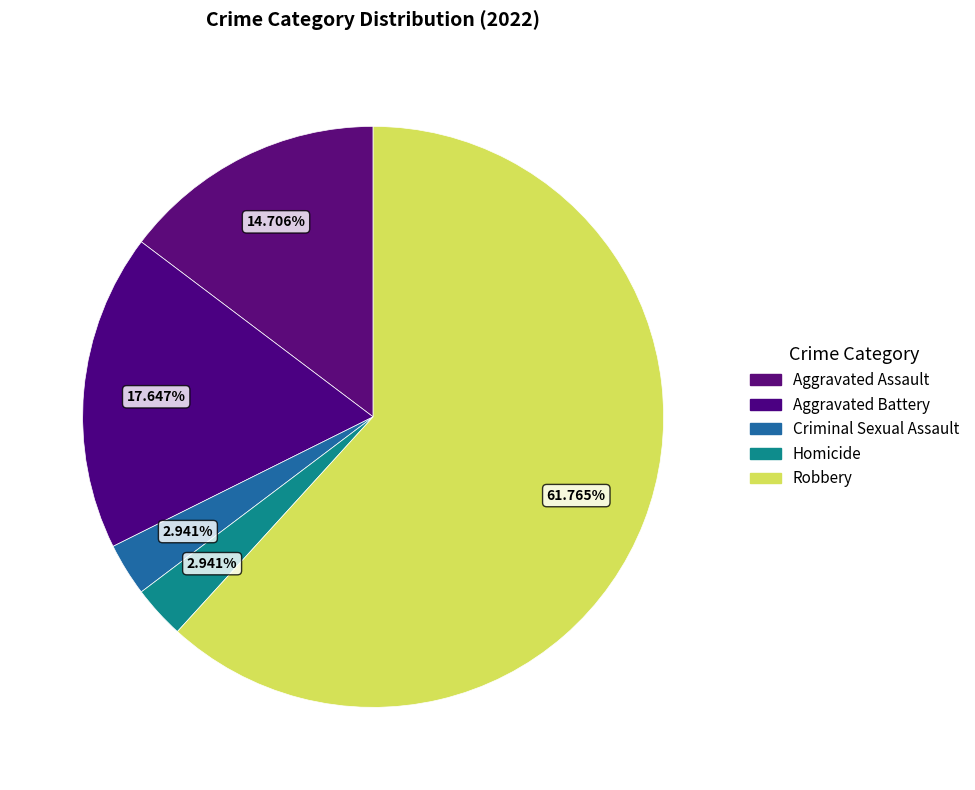

The Aggravated Assault slice represents 15% of the pie. True or false?

True